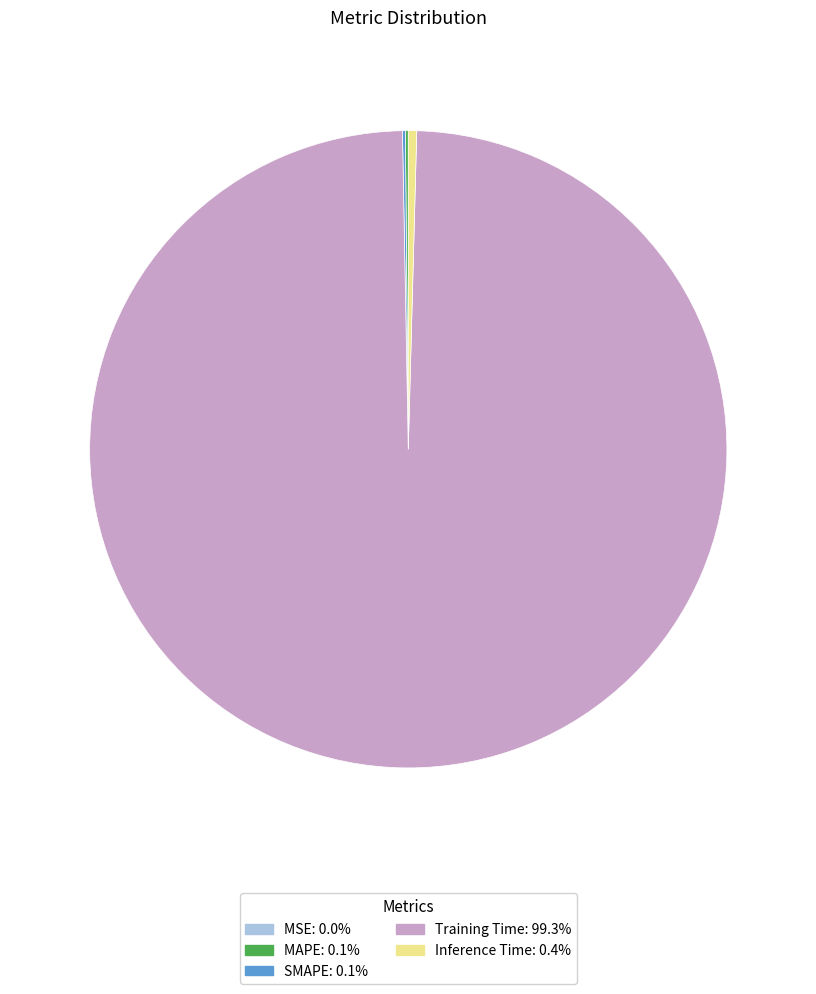

Does any single category account for the majority?

Yes